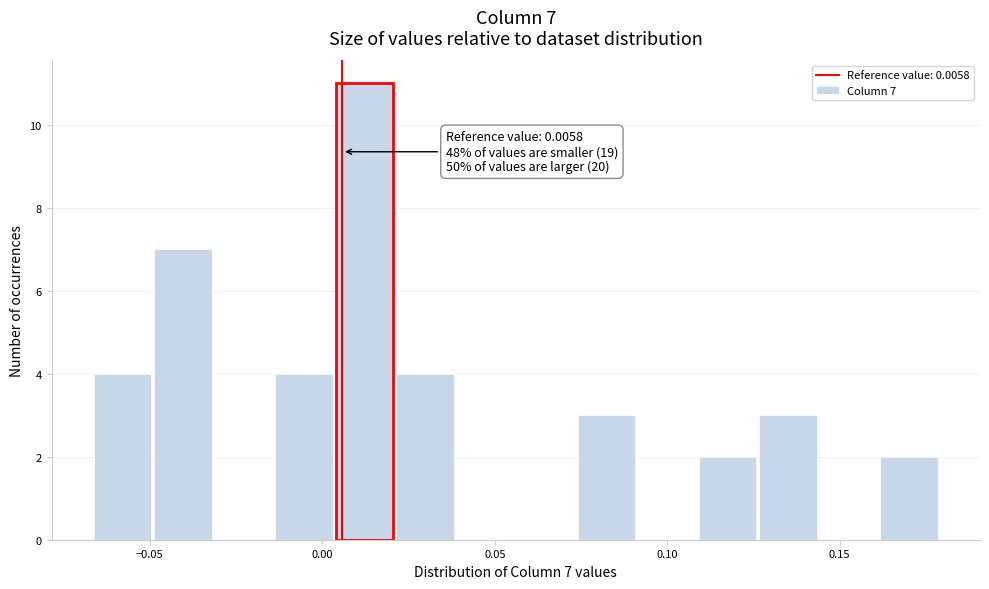

Around what value on the x-axis is the tallest bar? Give the approximate position of its centre, as read against the axis.

0.010